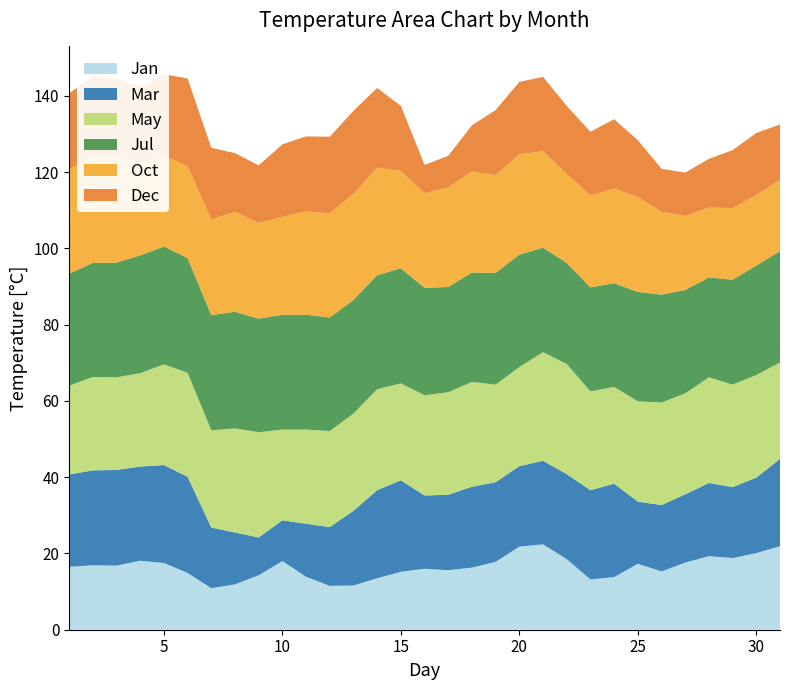

Reading right to left, list all the values displayed in this chart.

Jan: 31=21.9	30=20.1	29=18.8	28=19.3	27=17.6	26=15.3	25=17.3	24=13.8	23=13.2	22=18.5	21=22.4	20=21.8	19=17.8	18=16.3	17=15.6	16=16.0	15=15.2	14=13.5	13=11.6	12=11.5	11=13.9	10=18.0	9=14.3	8=11.9	7=10.9	6=14.9	5=17.5	4=18.1	3=16.8	2=16.9	1=16.5
Mar: 31=22.9	30=19.8	29=18.6	28=19.2	27=17.9	26=17.4	25=16.3	24=24.5	23=23.4	22=22.3	21=21.9	20=21.1	19=20.9	18=21.2	17=19.8	16=19.2	15=24.0	14=23.1	13=19.6	12=15.4	11=13.9	10=10.7	9=9.9	8=13.6	7=15.9	6=25.2	5=25.7	4=24.7	3=25.1	2=24.9	1=24.2
May: 31=25.3	30=26.9	29=26.9	28=27.7	27=26.5	26=26.9	25=26.3	24=25.4	23=25.9	22=28.9	21=28.5	20=26.0	19=25.6	18=27.5	17=26.9	16=26.3	15=25.4	14=26.5	13=25.5	12=25.2	11=24.7	10=23.8	9=27.6	8=27.3	7=25.5	6=27.3	5=26.4	4=24.5	3=24.3	2=24.5	1=23.3
Jul: 31=29.2	30=28.7	29=27.5	28=26.2	27=27.1	26=28.3	25=28.7	24=27.2	23=27.3	22=26.5	21=27.4	20=29.5	19=29.3	18=28.7	17=27.6	16=28.2	15=30.2	14=29.9	13=29.8	12=29.8	11=30.1	10=30.1	9=29.8	8=30.6	7=30.2	6=30.1	5=30.9	4=30.9	3=30.1	2=29.9	1=29.4
Oct: 31=18.7	30=18.5	29=18.8	28=18.3	27=19.4	26=21.7	25=24.9	24=24.8	23=24.1	22=23.3	21=25.3	20=26.3	19=25.6	18=26.5	17=26.1	16=24.8	15=25.5	14=28.2	13=27.8	12=27.3	11=27.1	10=25.7	9=25.1	8=26.2	7=25.1	6=24.1	5=23.8	4=24.3	3=27.8	2=28.3	1=27.3
Dec: 31=14.5	30=16.3	29=15.2	28=12.8	27=11.4	26=11.3	25=14.9	24=18.2	23=16.7	22=17.9	21=19.5	20=19.0	19=17.1	18=12.1	17=8.3	16=7.4	15=17.1	14=20.9	13=21.8	12=20.1	11=19.7	10=19.0	9=15.1	8=15.4	7=18.8	6=23.0	5=21.4	4=19.9	3=20.4	2=20.5	1=20.0